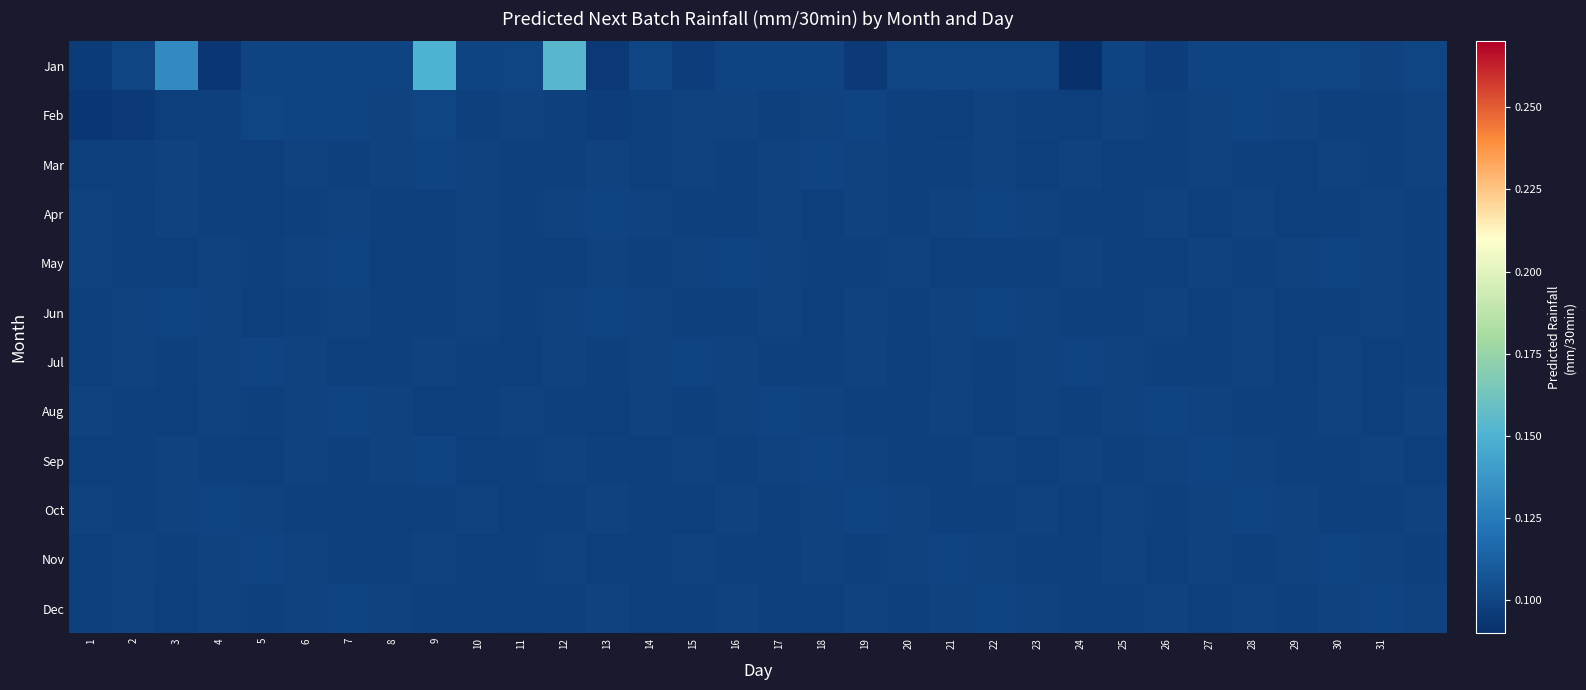

Which series has the largest range (max minus min)?

Jan